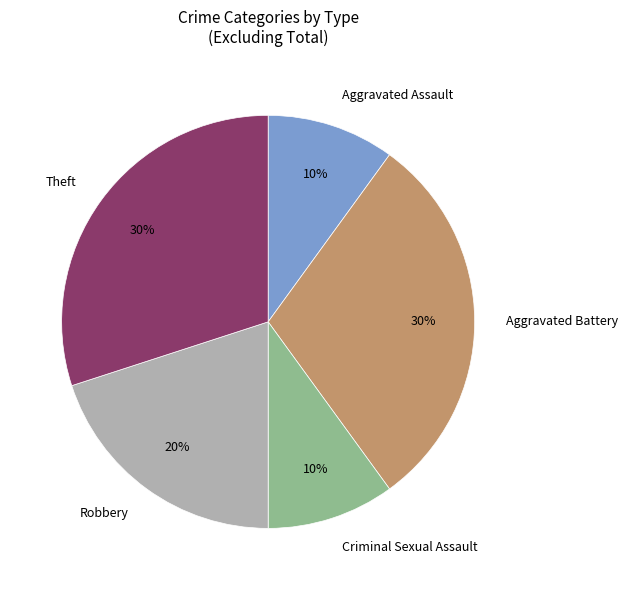

Combined, do Aggravated Assault and Robbery account for over 50%?

No